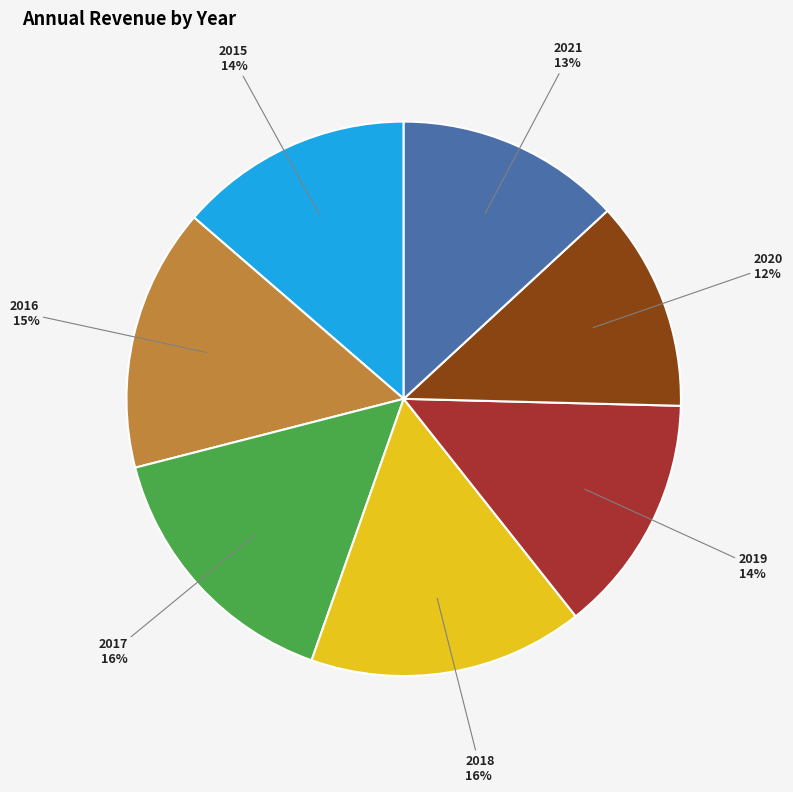

Is there a majority slice in this chart?

No